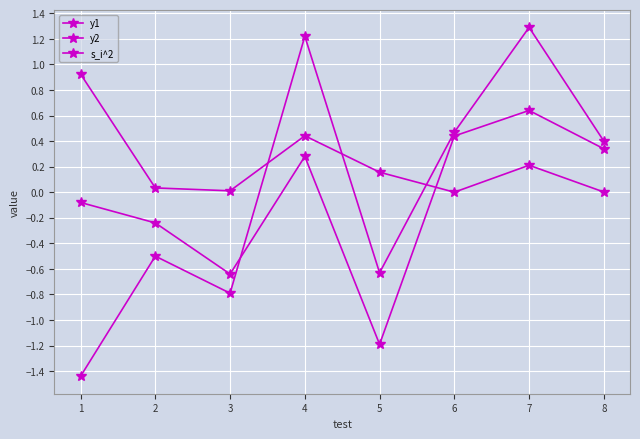

What is the sum of the y2 values at 2 and 8?

0.1